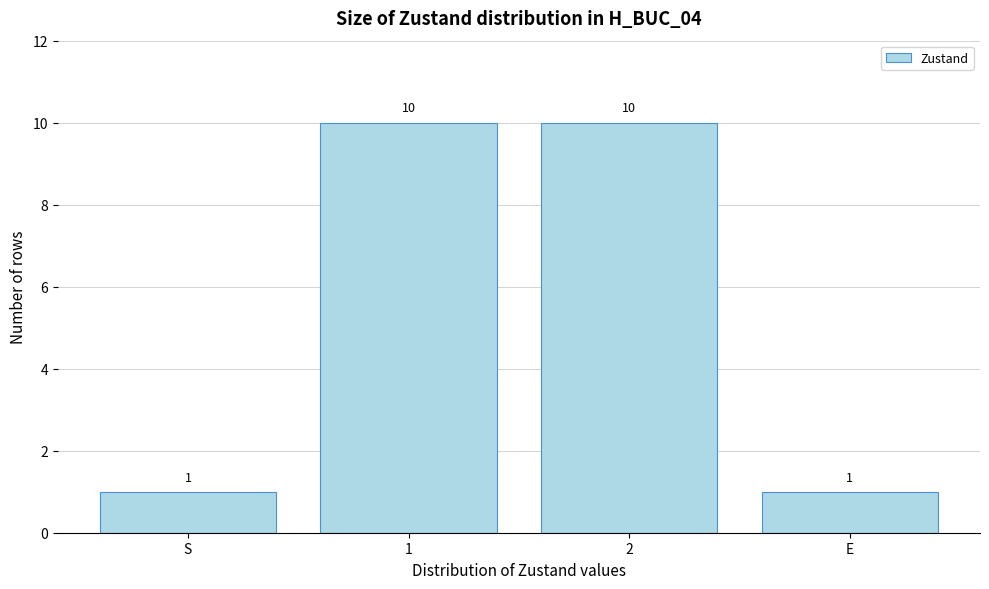

Reading left to right, extract all data points from this chart.

1	10	10	1